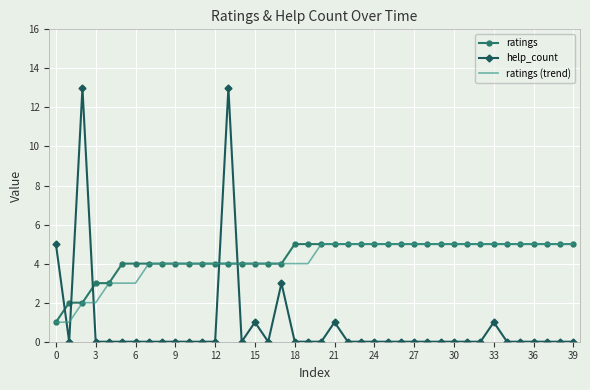

Reading right to left, what are all the values shown in this chart?

ratings: 5	5	5	5	5	5	5	5	5	5	5	5	5	5	5	5	5	5	5	5	5	5	4	4	4	4	4	4	4	4	4	4	4	4	4	3	3	2	2	1
help_count: 0	0	0	0	0	0	1	0	0	0	0	0	0	0	0	0	0	0	1	0	0	0	3	0	1	0	13	0	0	0	0	0	0	0	0	0	0	13	0	5
ratings (trend): 5	5	5	5	5	5	5	5	5	5	5	5	5	5	5	5	5	5	5	5	4	4	4	4	4	4	4	4	4	4	4	4	4	3	3	3	2	2	1	1